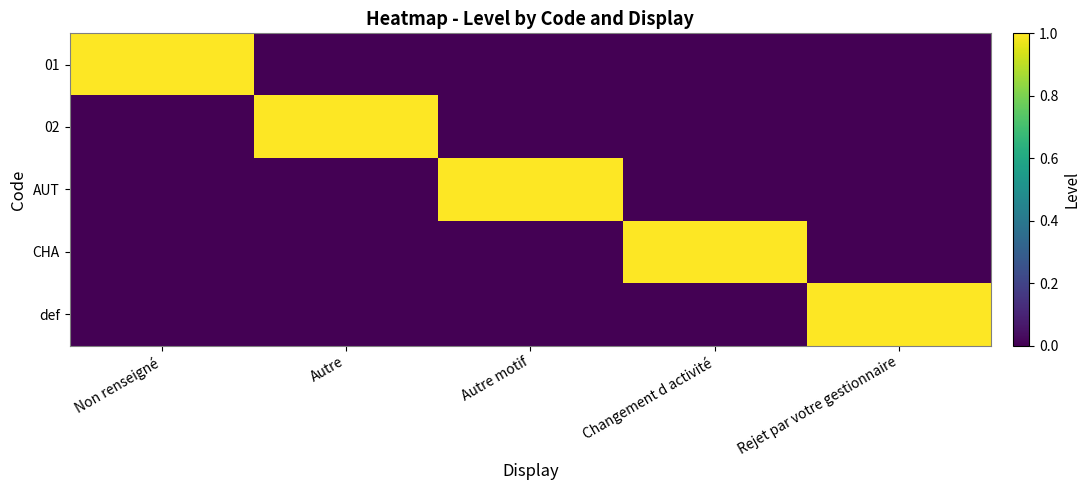

At Autre, list the series in order from smallest to largest.

01, AUT, CHA, def, 02